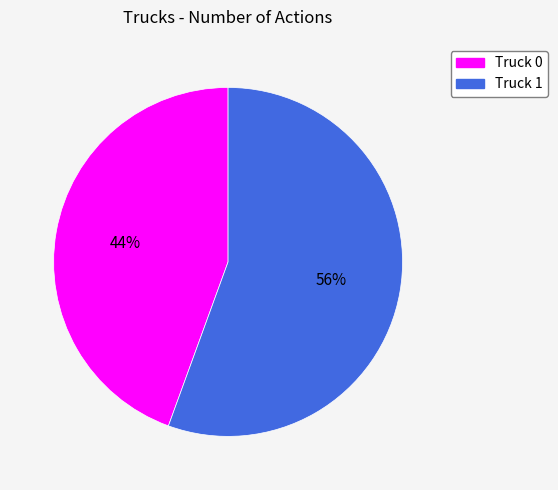

Between Truck 0 and Truck 1, which is larger?

Truck 1